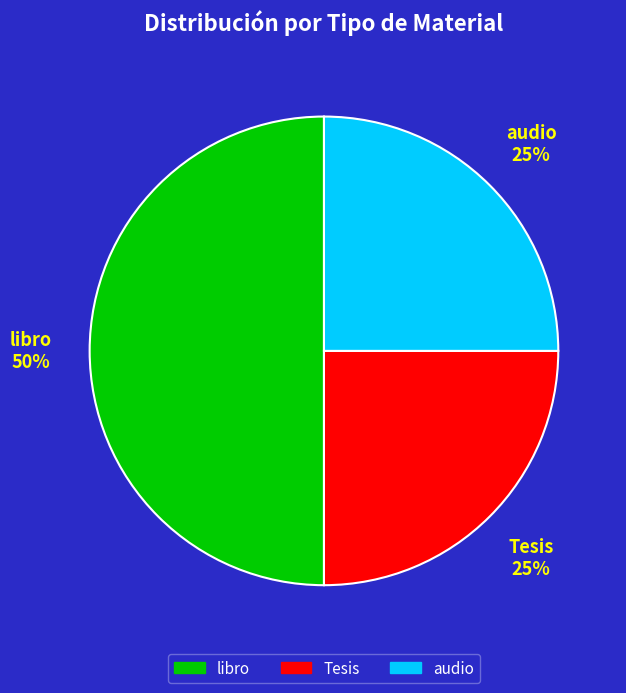

Which category has the biggest portion of the pie?

libro